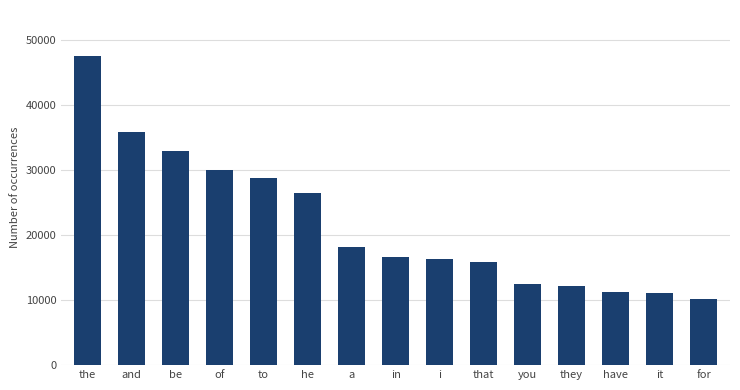

What is the maximum value shown in the chart?

47426